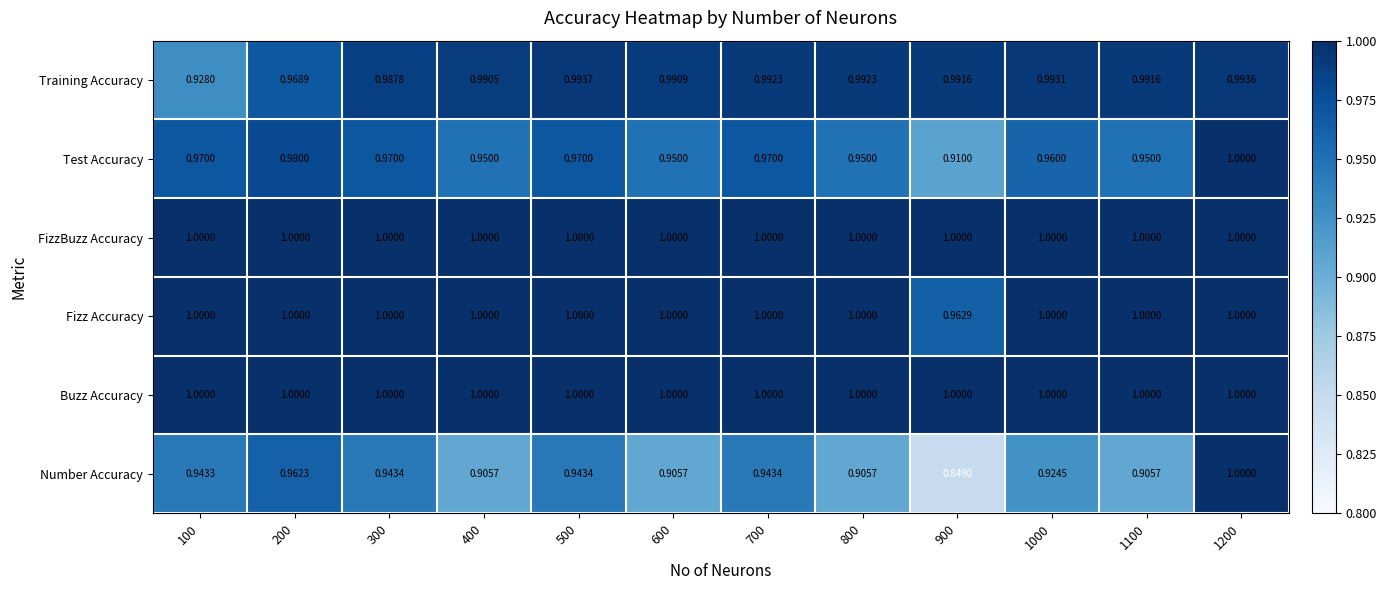

Is the value of Buzz Accuracy at 400 greater than the value of Number Accuracy at 300?

Yes